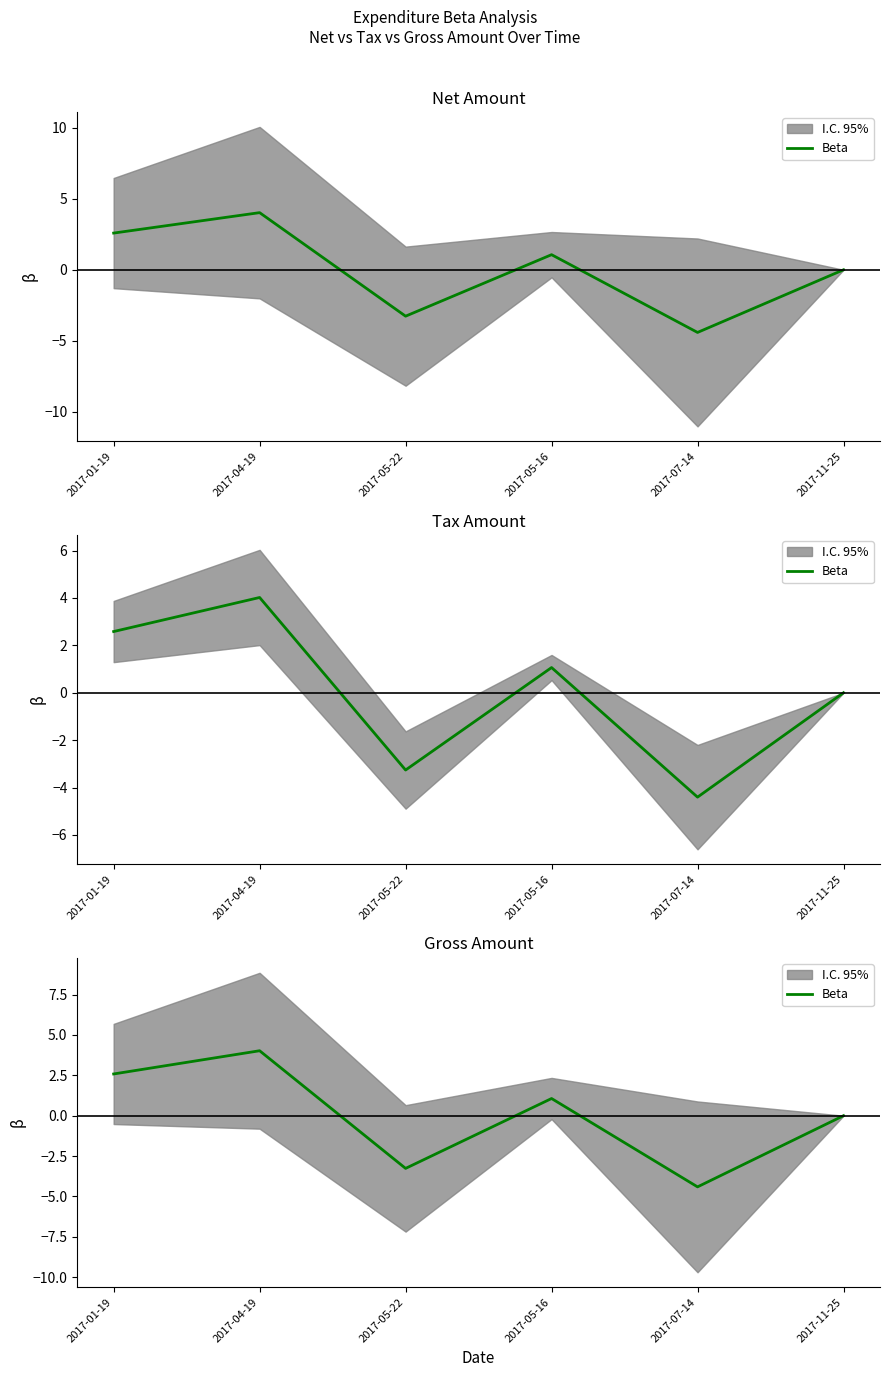

Which category has the lowest value across all series?

2017-07-14